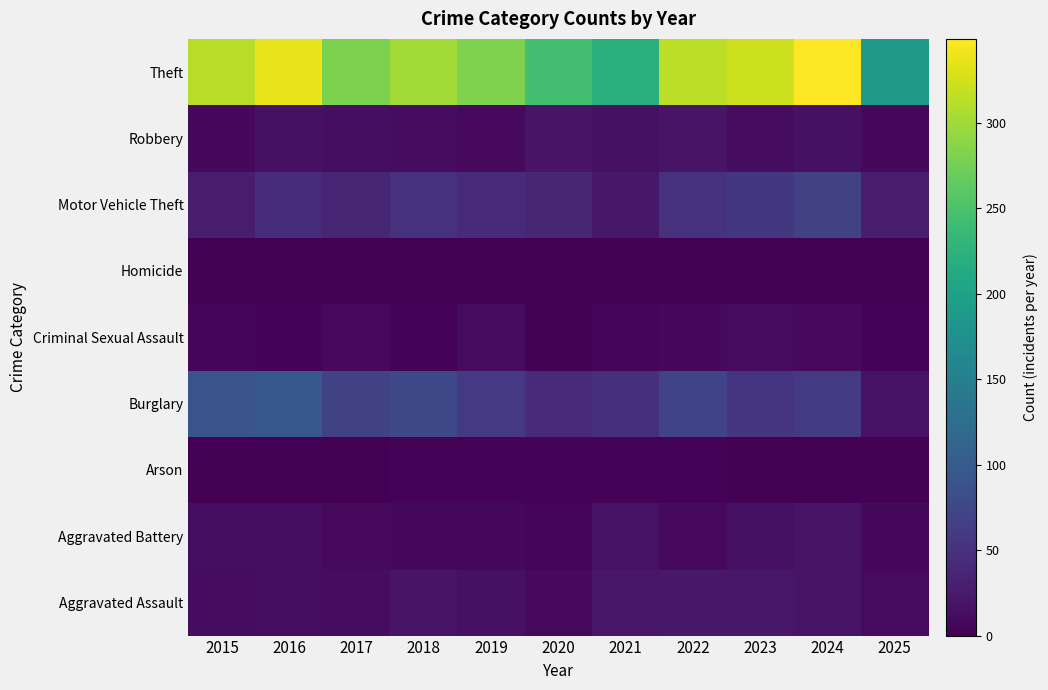

At how many categories does at least one series exceed 38?

11